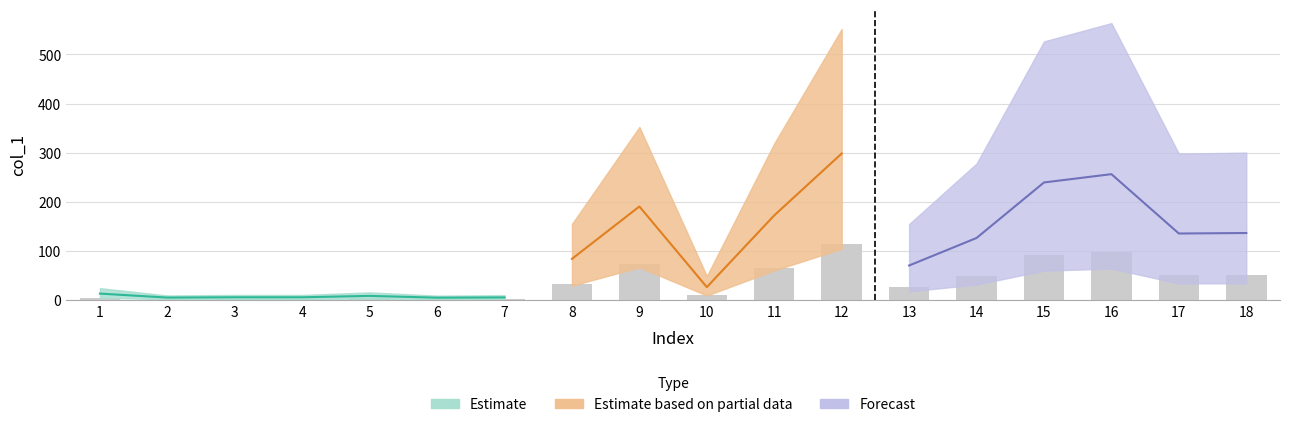

What is the change in value from 2 to 6?

-0.1